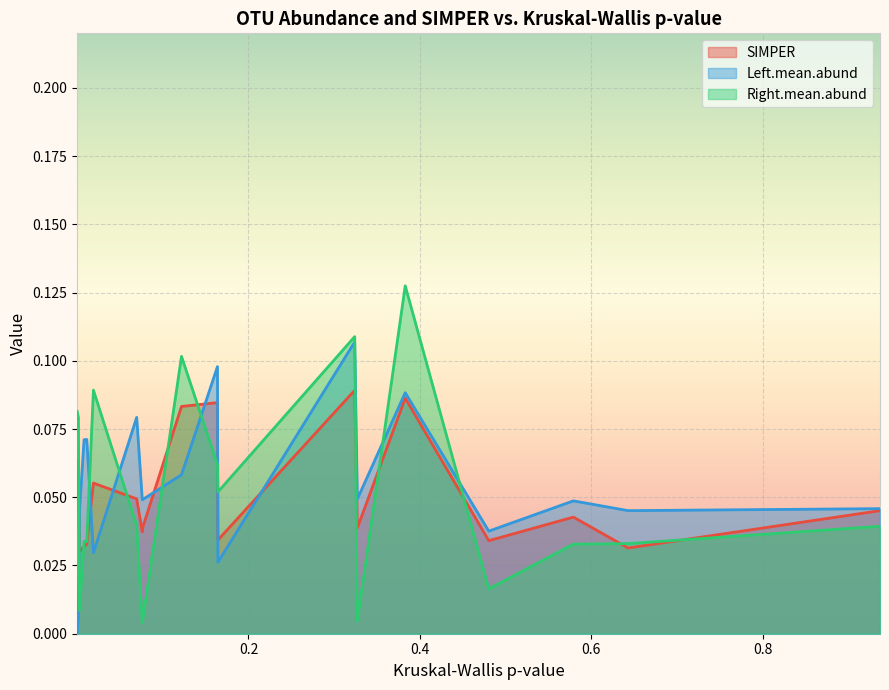

True or false: SIMPER and Right.mean.abund cross at least once.

True